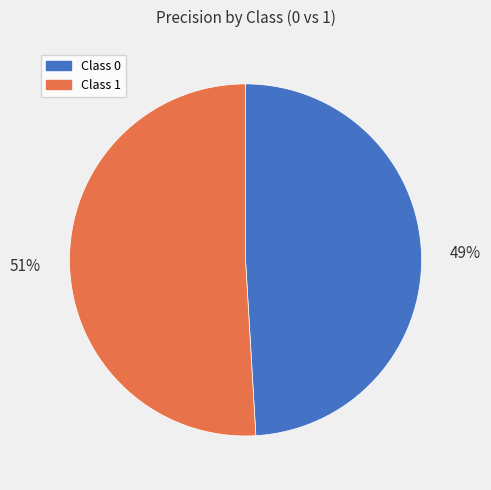

Rank the categories by value from lowest to highest.

Class 0, Class 1